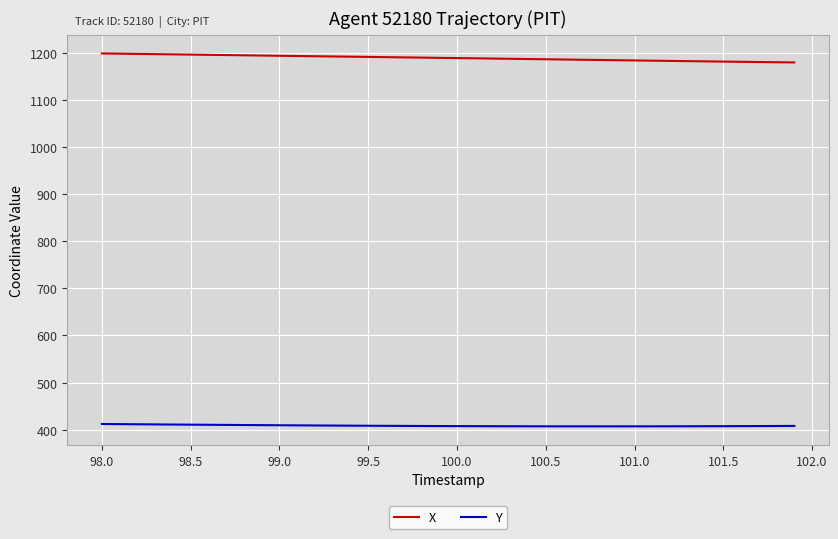

True or false: X and Y cross at least once.

False